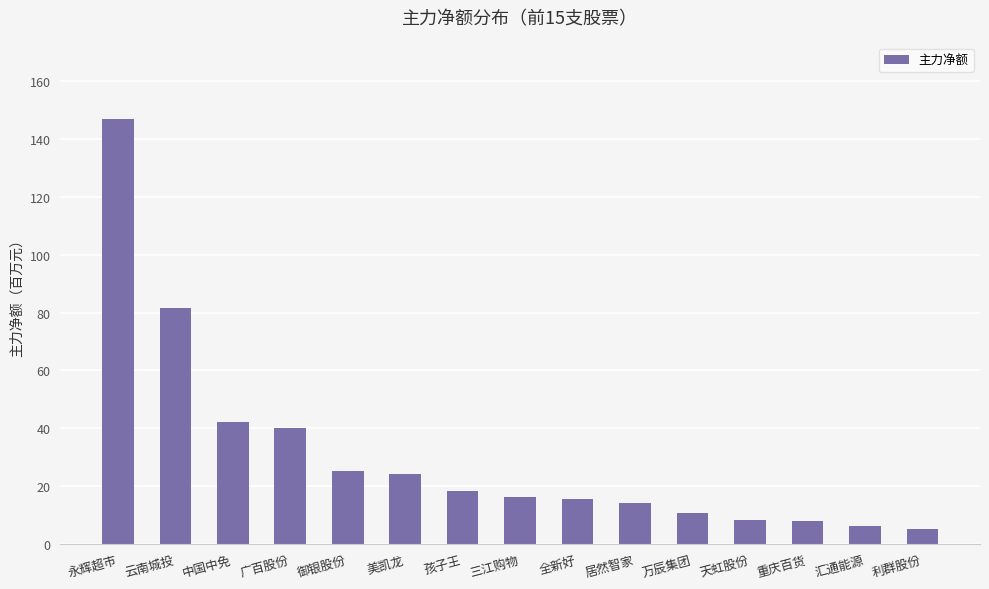

Rank the categories by value from lowest to highest.

利群股份, 汇通能源, 重庆百货, 天虹股份, 万辰集团, 居然智家, 全新好, 三江购物, 孩子王, 美凯龙, 御银股份, 广百股份, 中国中免, 云南城投, 永辉超市